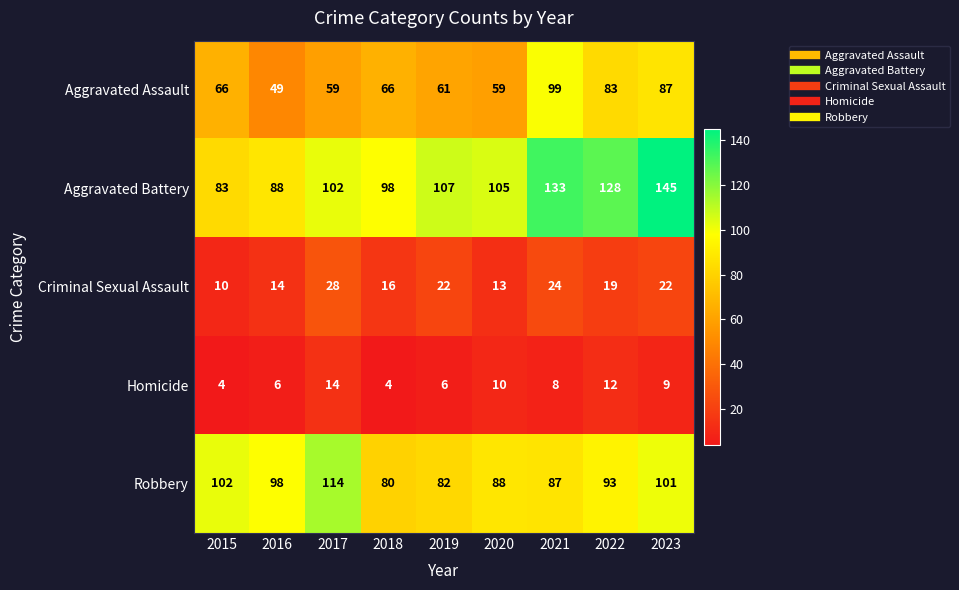

What is the maximum value shown in the chart?

145